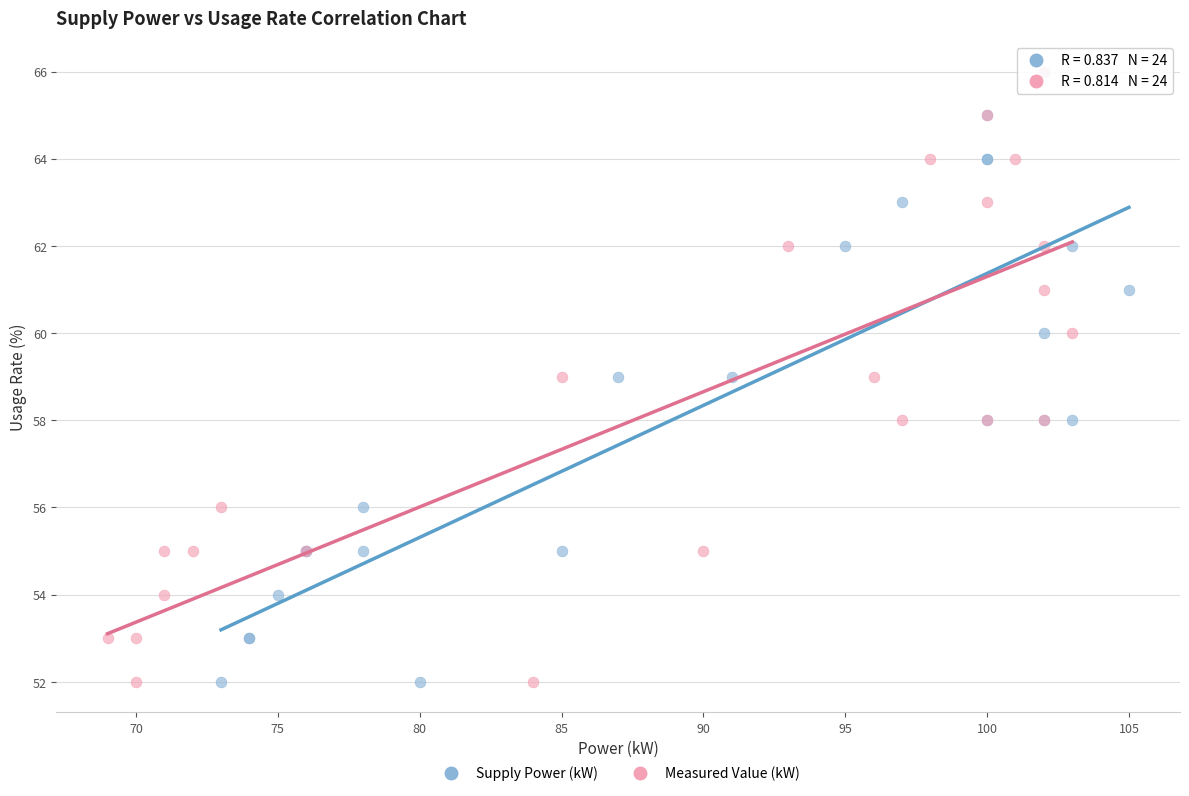

What are all the series names shown in the legend?

Supply Power (kW), Measured Value (kW)